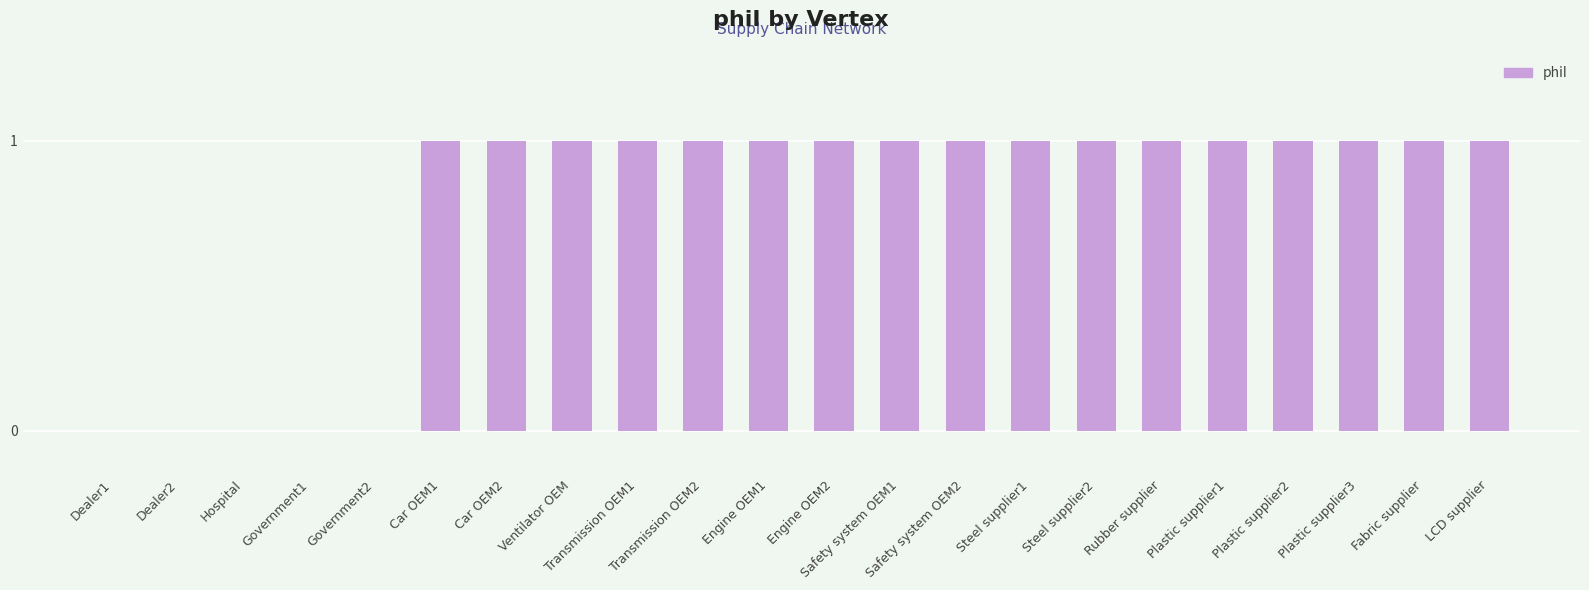

Reading left to right, transcribe all the data shown in this chart.

Dealer1=0	Dealer2=0	Hospital=0	Government1=0	Government2=0	Car OEM1=1	Car OEM2=1	Ventilator OEM=1	Transmission OEM1=1	Transmission OEM2=1	Engine OEM1=1	Engine OEM2=1	Safety system OEM1=1	Safety system OEM2=1	Steel supplier1=1	Steel supplier2=1	Rubber supplier=1	Plastic supplier1=1	Plastic supplier2=1	Plastic supplier3=1	Fabric supplier=1	LCD supplier=1